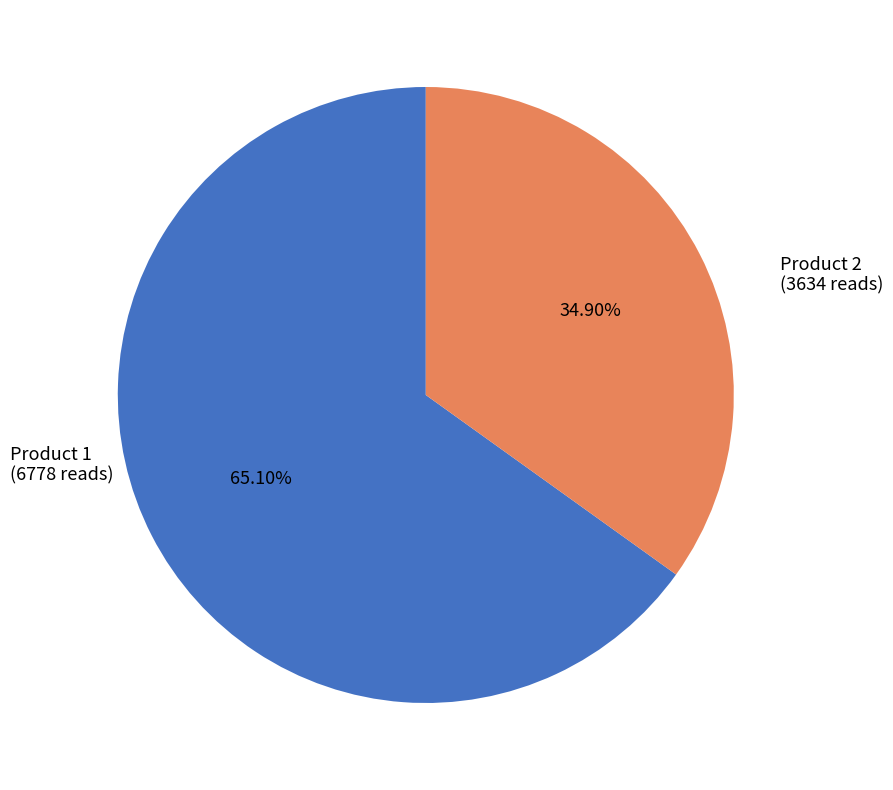

Is there any slice that represents more than half of the pie?

Yes